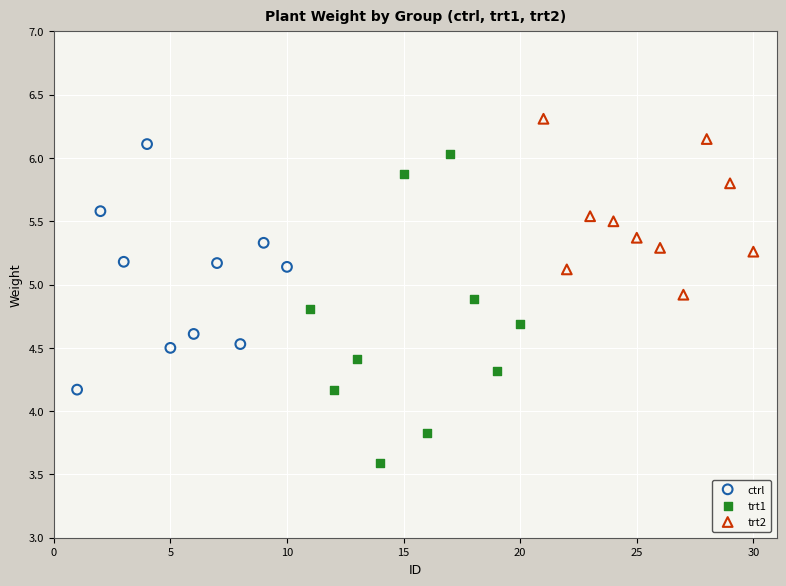

What are all the series names shown in the legend?

ctrl, trt1, trt2